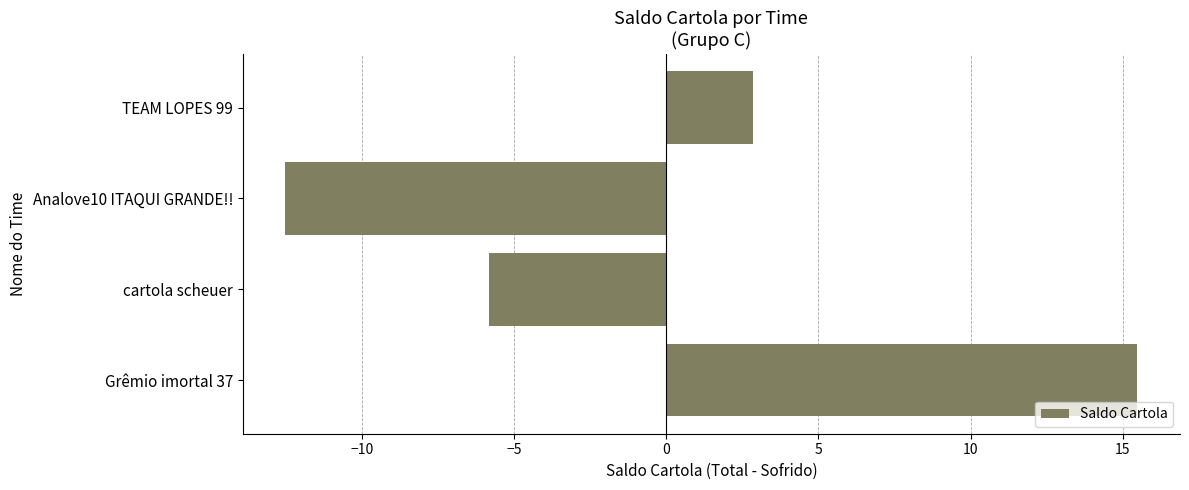

Are the bars grouped side by side (vs. stacked)?

No